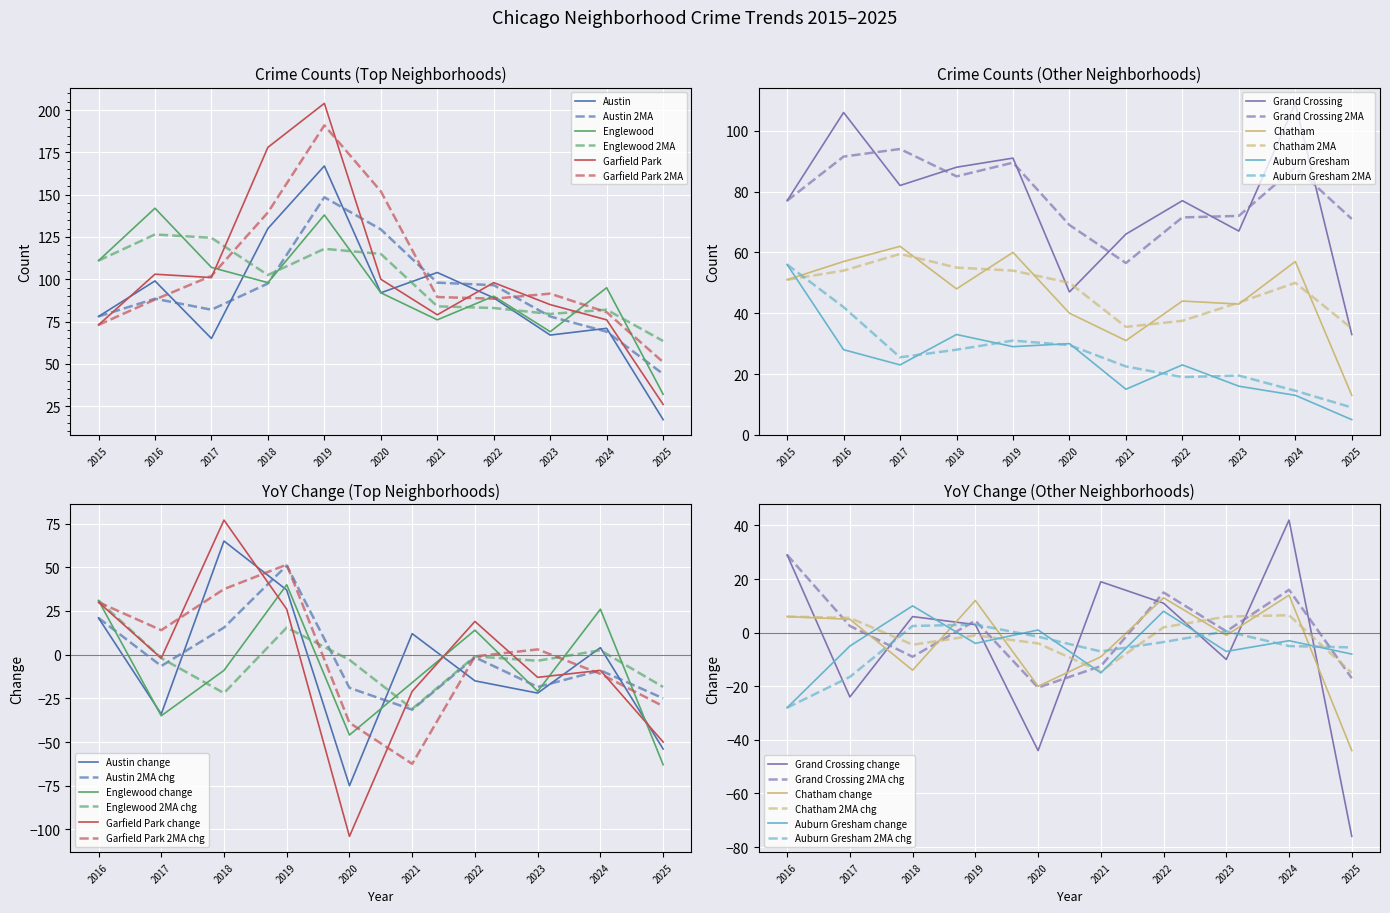

At which category does the chart reach its peak across all series?

2019